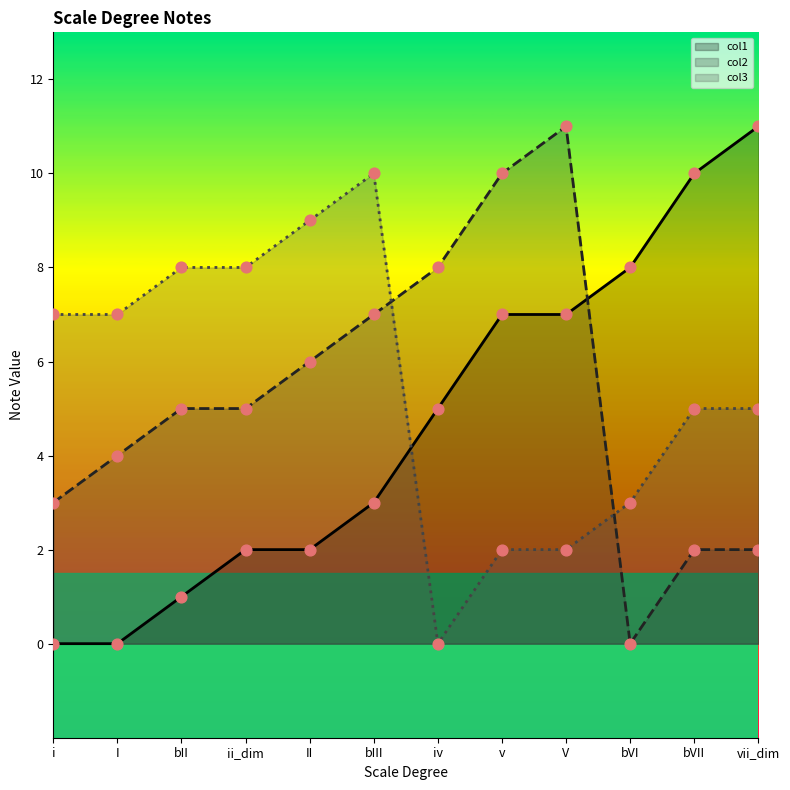

Which series contains the lowest Y value?

col1